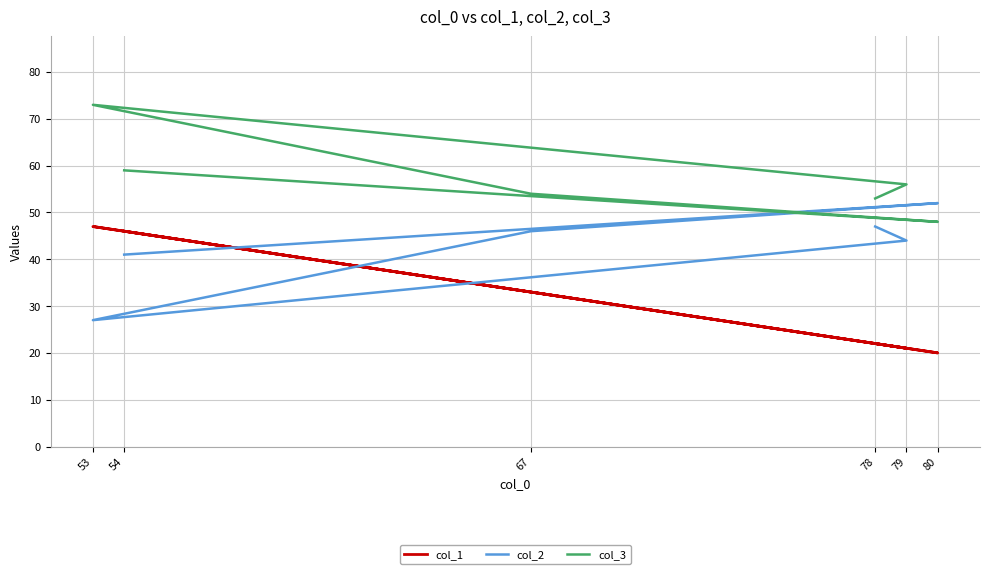

At 80, list the series in order from smallest to largest.

col_1, col_3, col_2